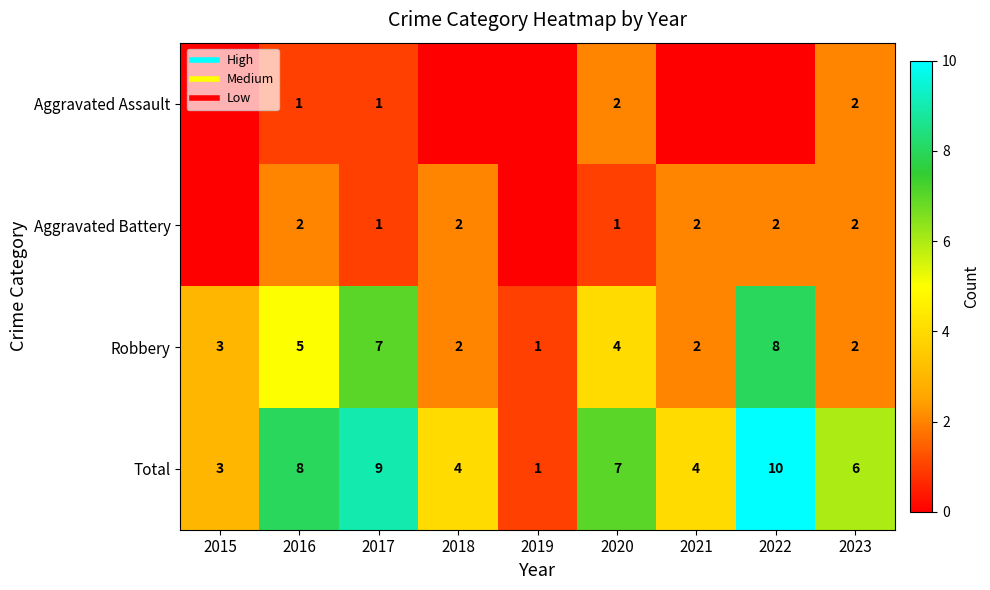

Which has a higher value, 2019 or 2020?

2020